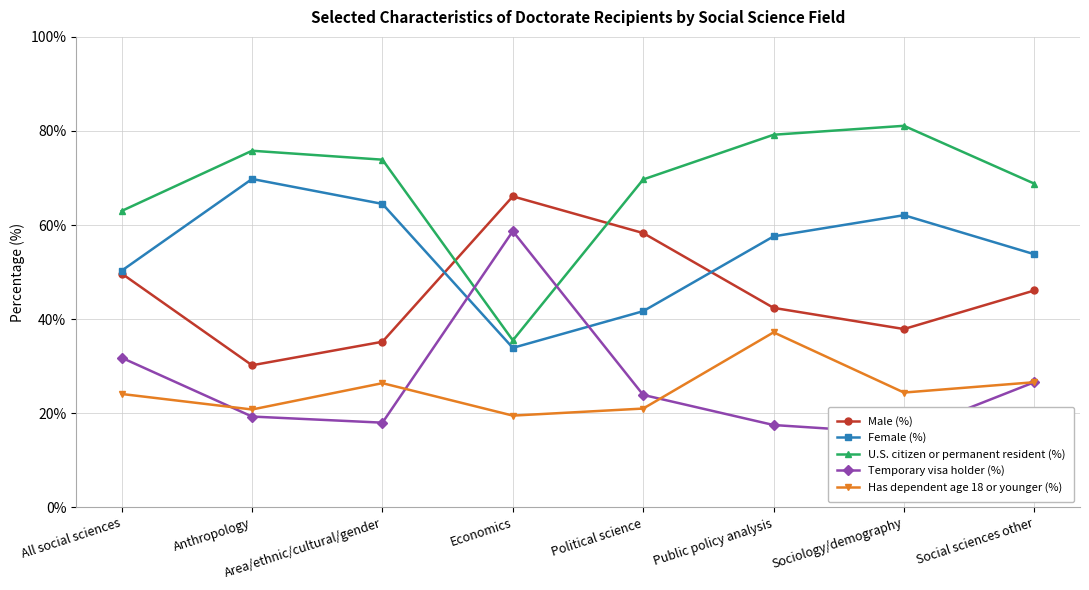

Where does the Has dependent age 18 or younger (%) series first go above 24?

All social sciences